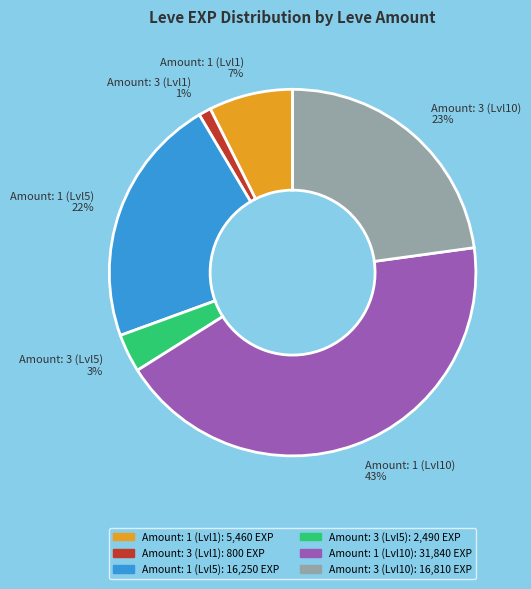

What is the smallest slice in the pie chart?

Amount: 3 (Lvl1) 1%